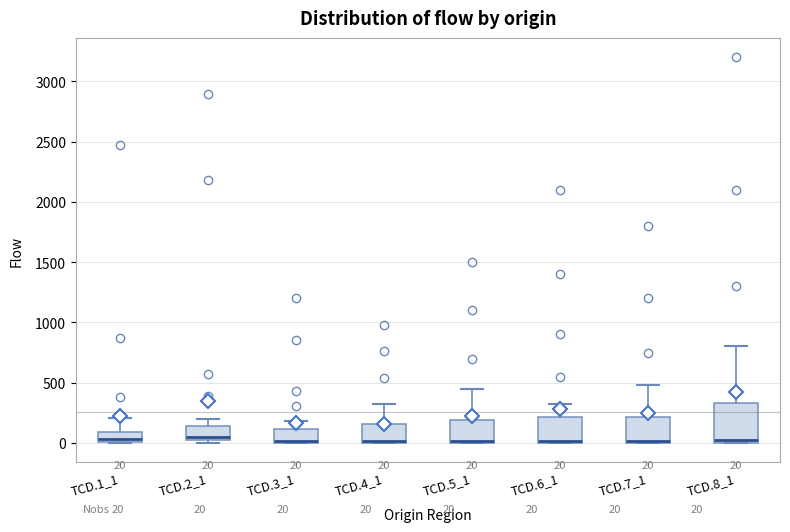

Comparing the boxes themselves (not the whiskers), which one is the tallest?

TCD.8_1